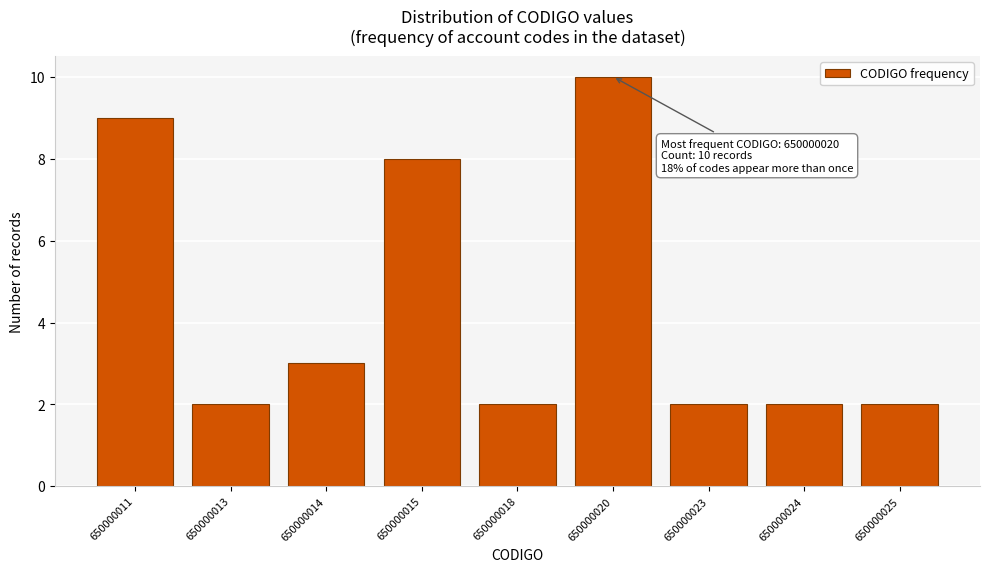

Reading left to right, extract all data points from this chart.

9	2	3	8	2	10	2	2	2